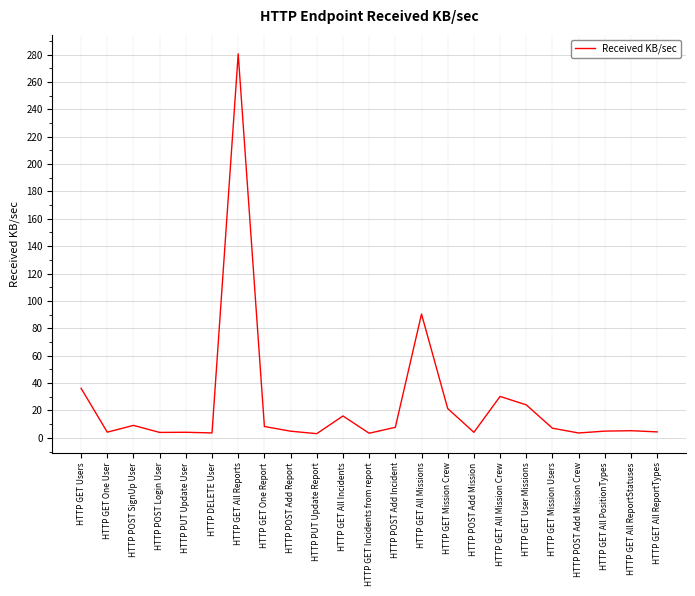

Where does the data first go above 5?

HTTP GET Users